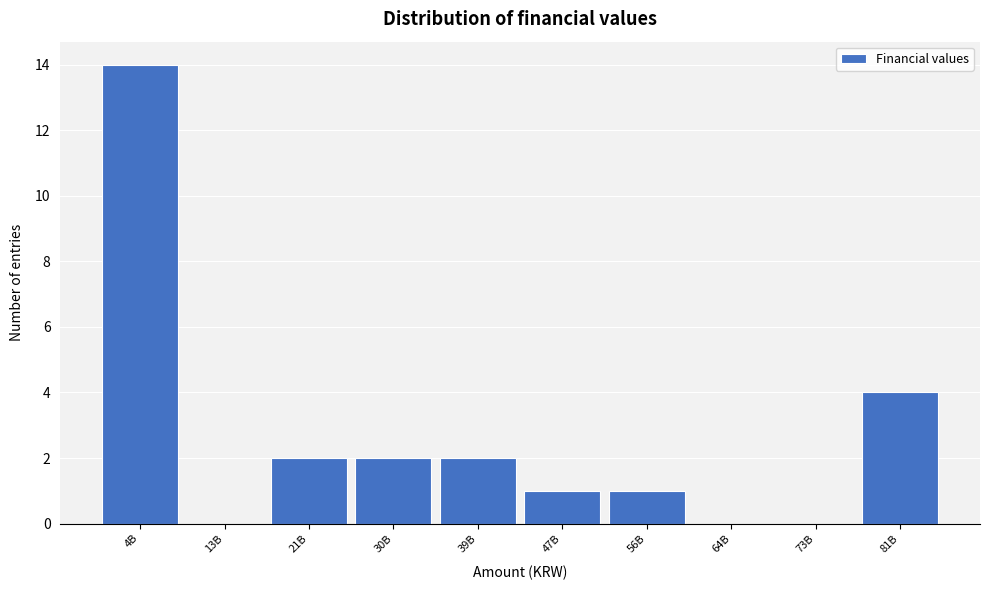

Reading left to right, list all the values displayed in this chart.

4B=14	13B=0	21B=2	30B=2	39B=2	47B=1	56B=1	64B=0	73B=0	81B=4